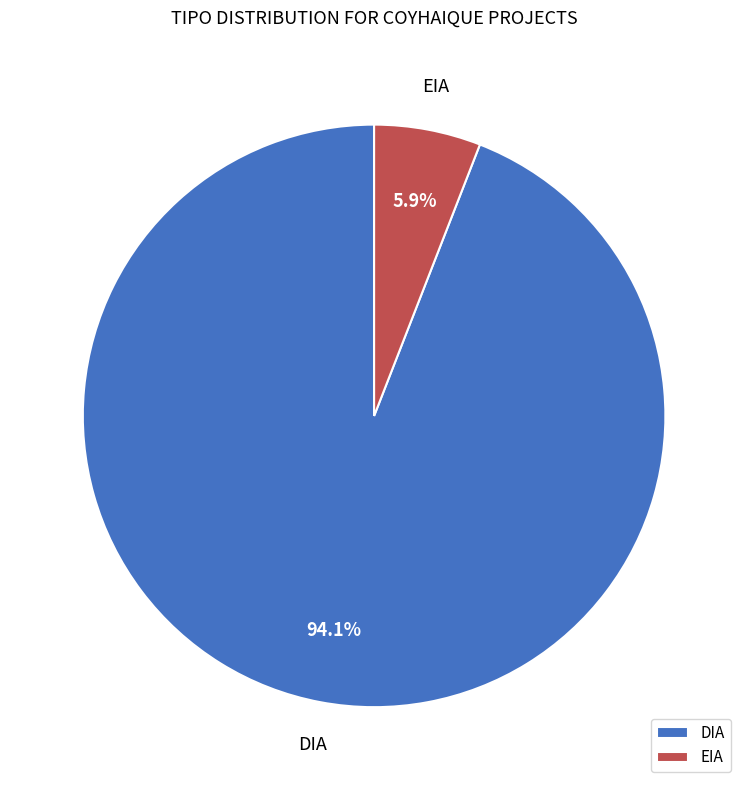

Is there a majority slice in this chart?

Yes